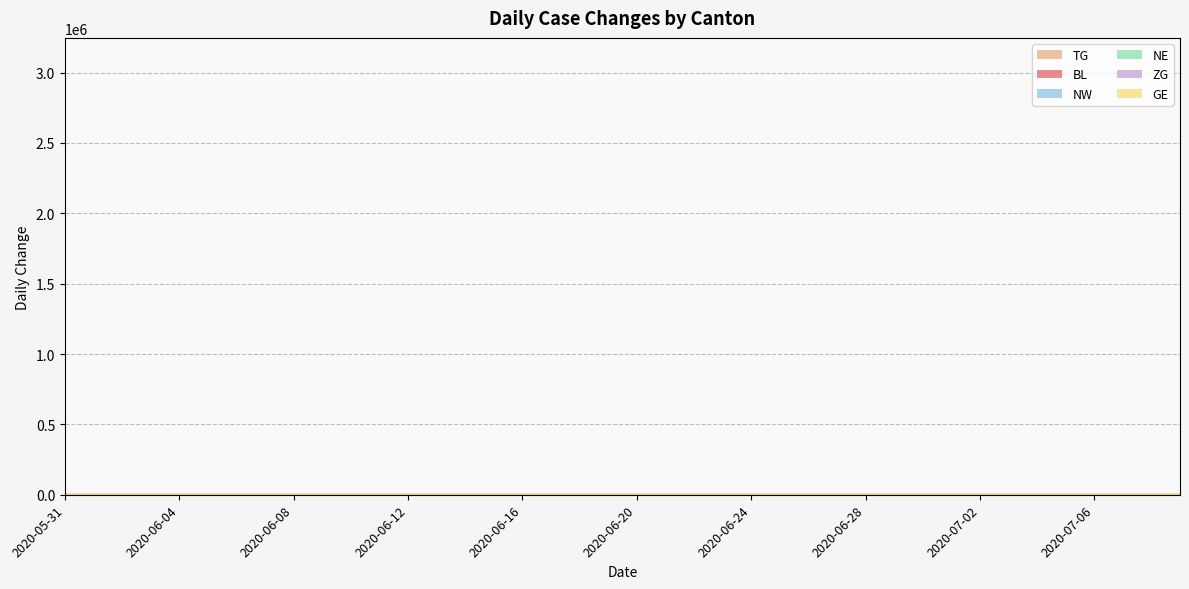

Does the chart have visible grid lines?

Yes